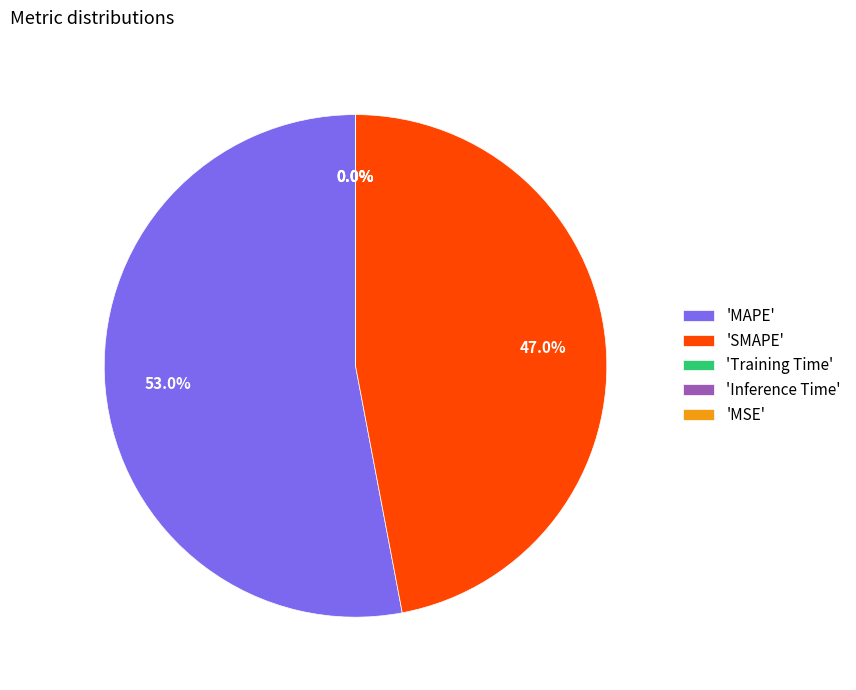

Does any single category account for the majority?

Yes